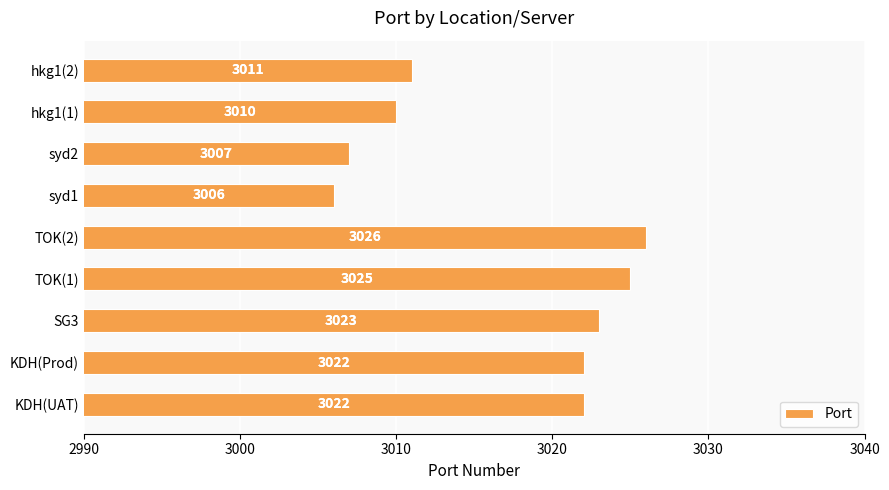

What is the minimum value shown in the chart?

3006